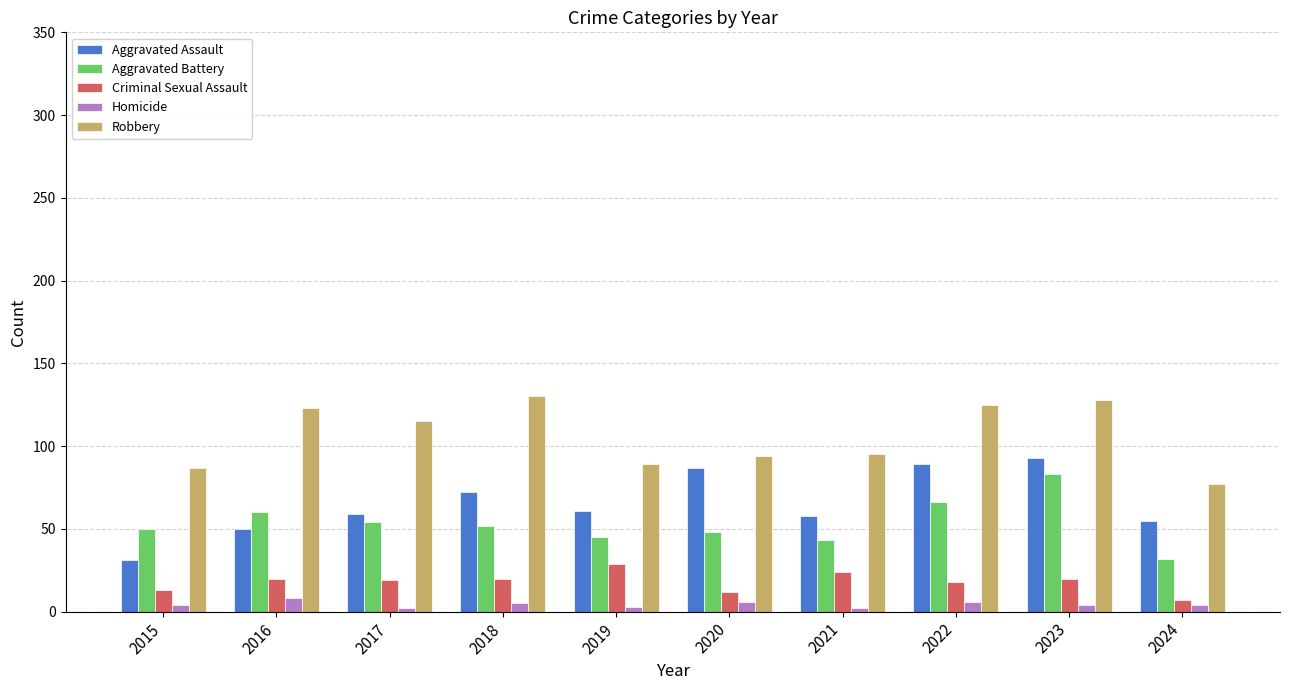

What is the approximate value of Aggravated Assault at 2017, to the nearest 10?

60